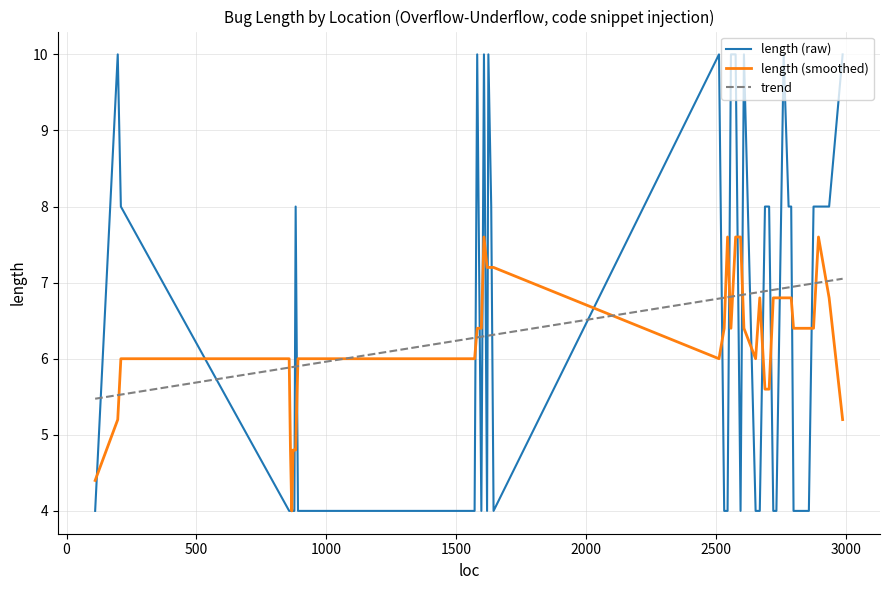

What is the highest value of the length (smoothed) series?

7.6